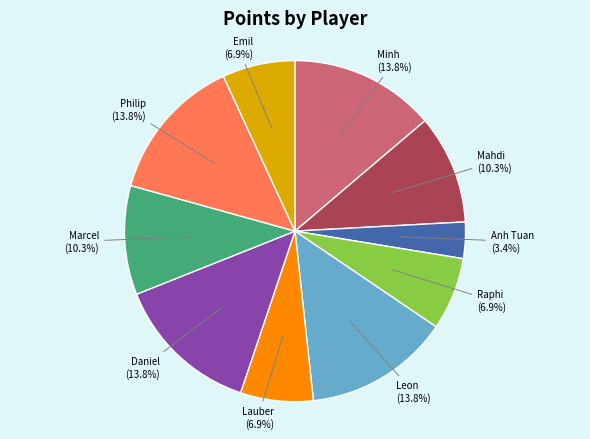

Is there any slice that represents more than half of the pie?

No